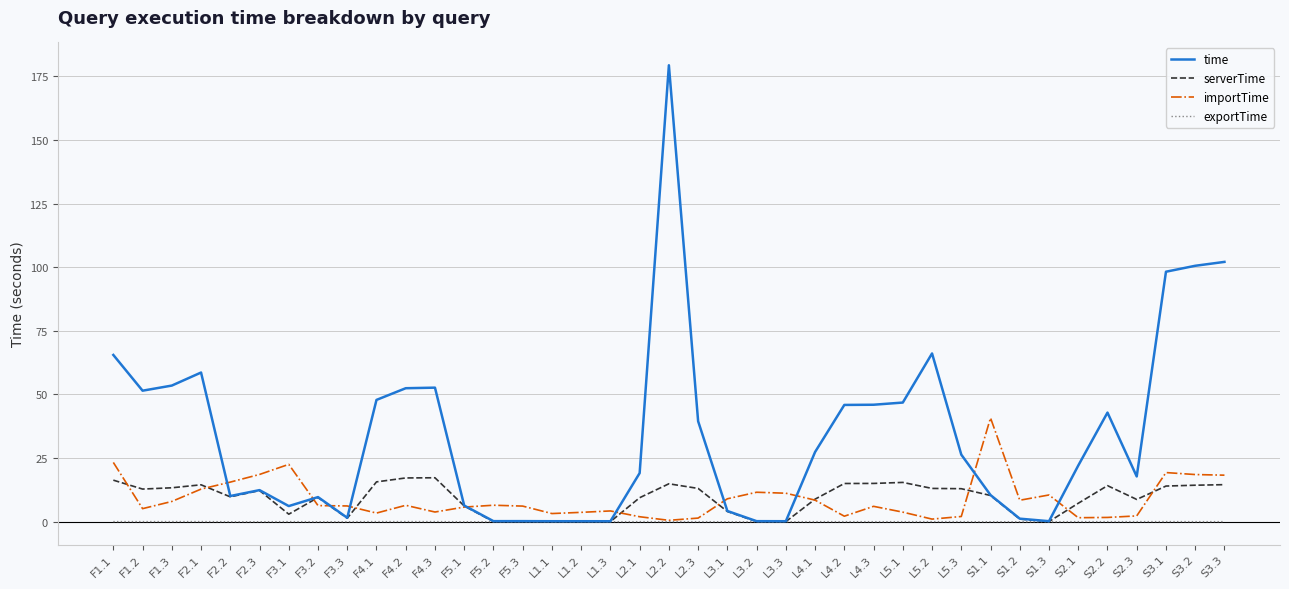

At which label is time closest to 89?

S3.1